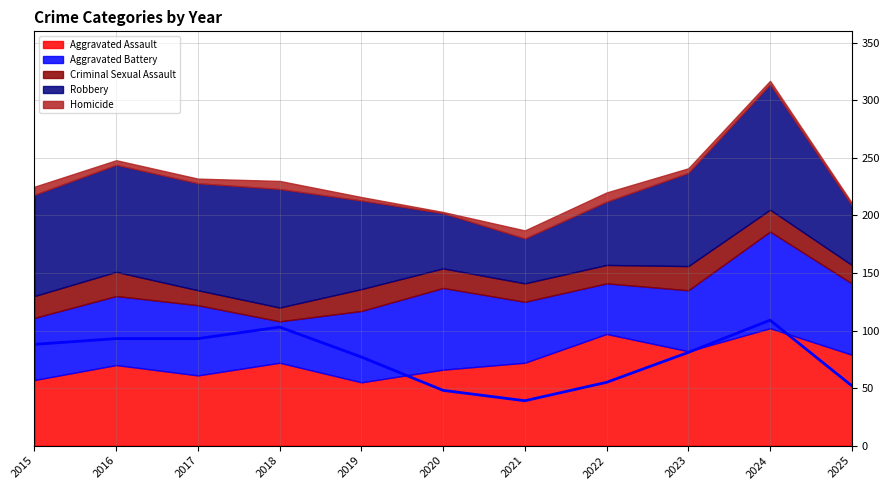

True or false: Aggravated Battery and Homicide cross at least once.

False